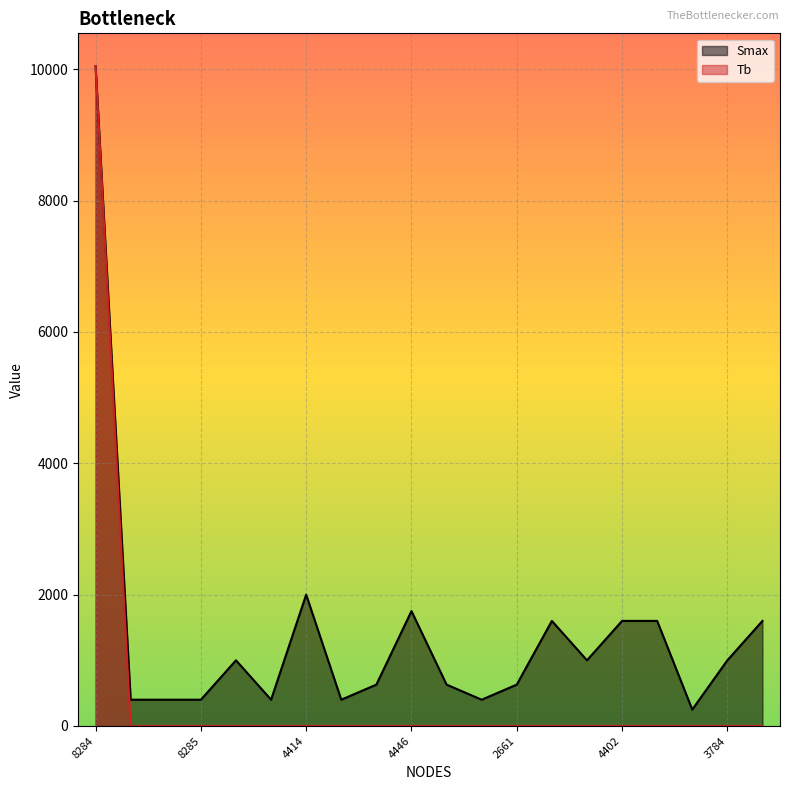

What is the difference between the highest and lowest values at 4414?

2000.0